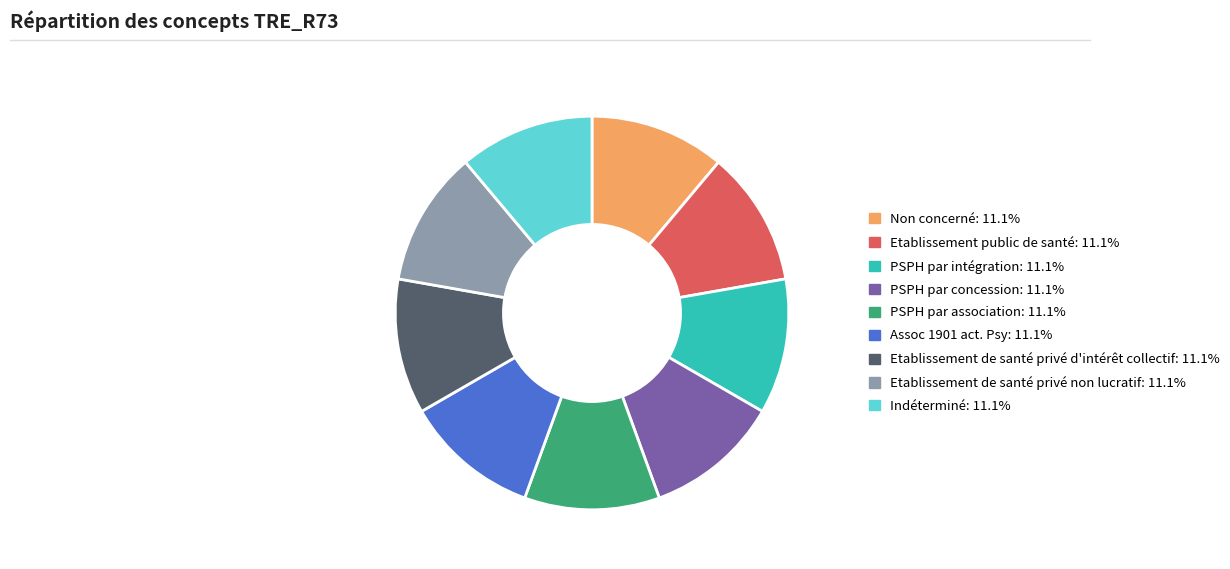

Is the sum of Etablissement de santé privé non lucratif and PSPH par concession greater than half?

No